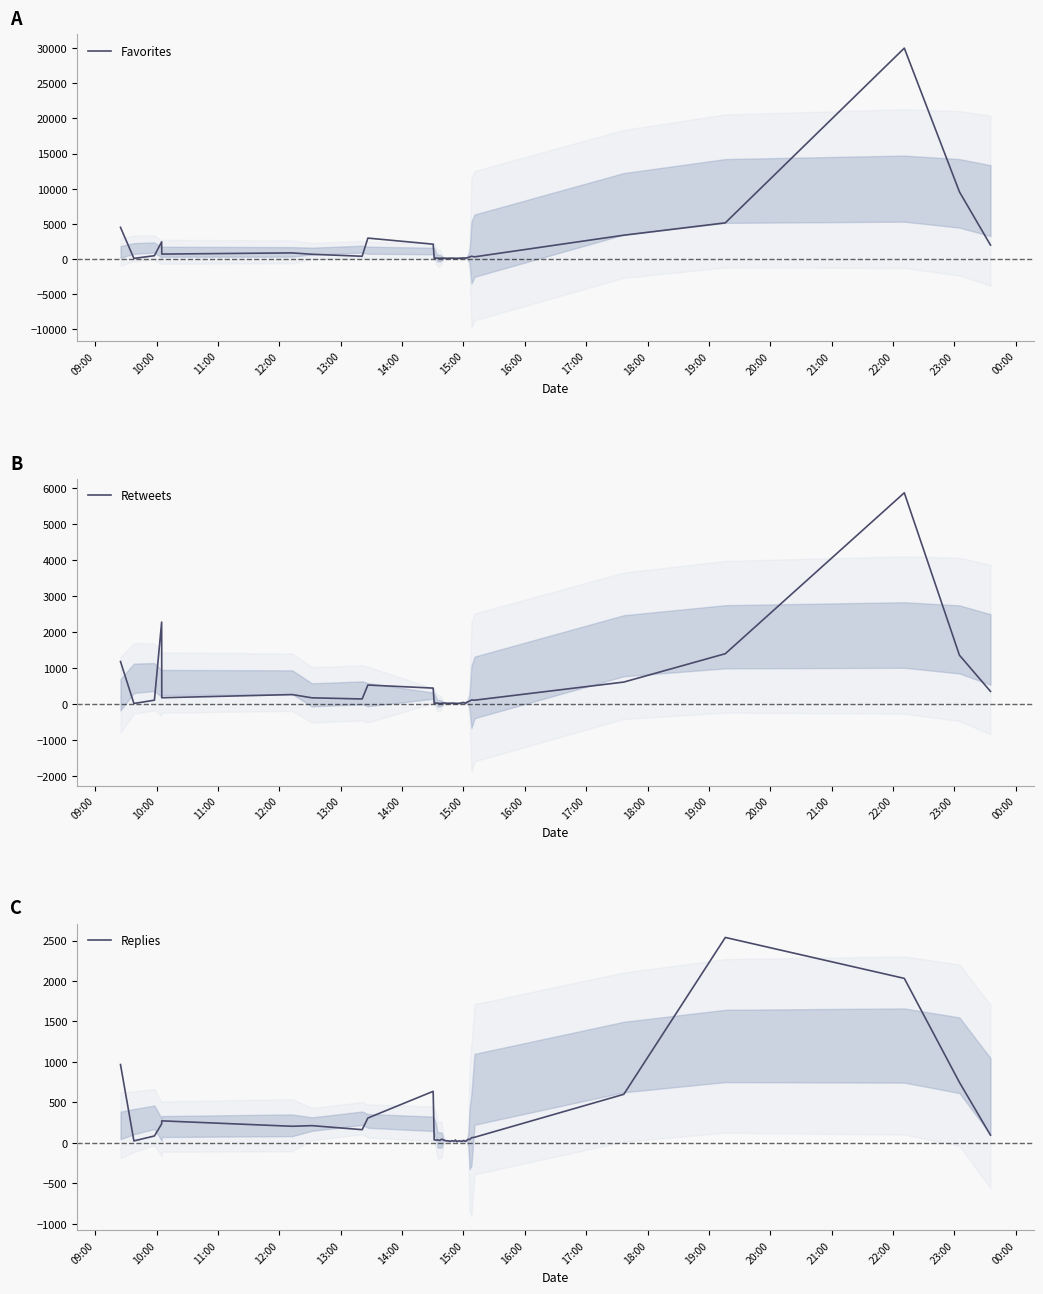

How many lines are shown in the chart?

3